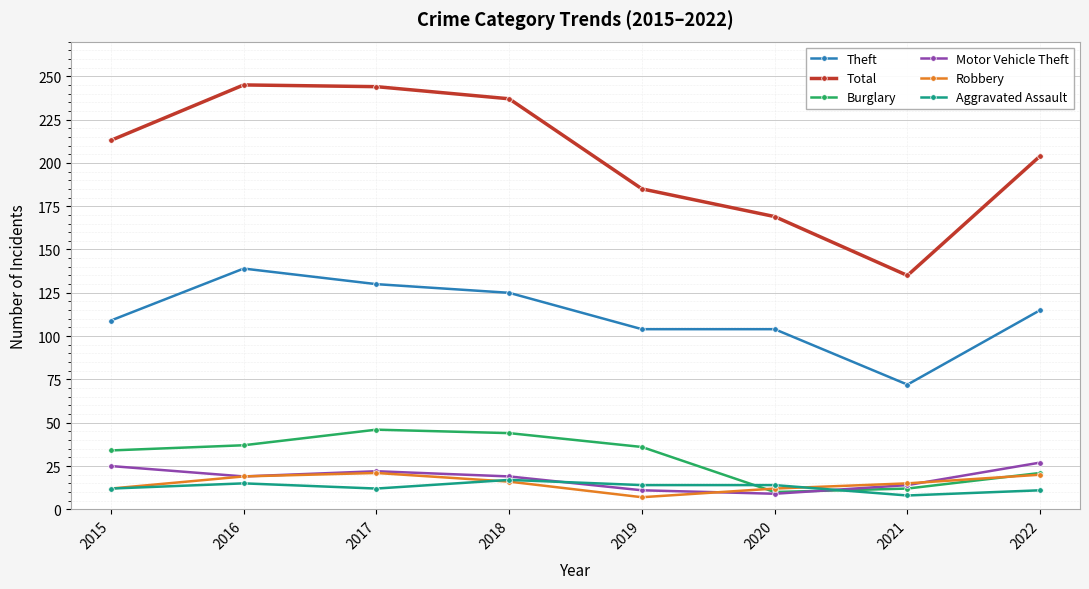

The value of Burglary at 2020 is 10. True or false?

True